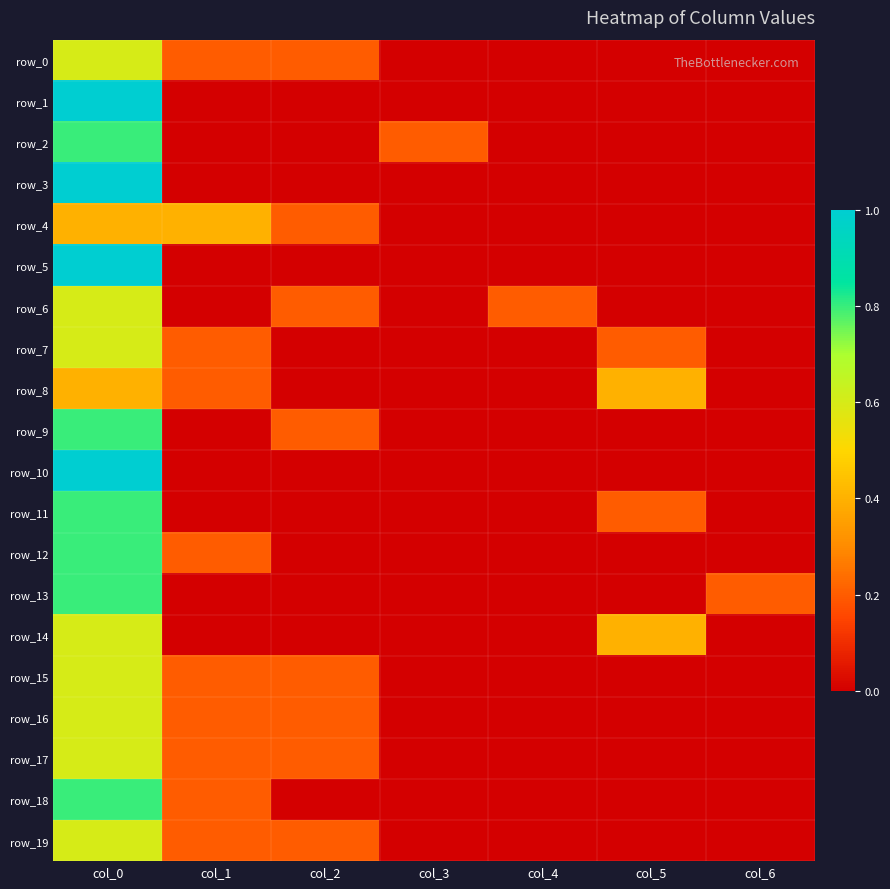

Reading left to right, extract all data points from this chart.

row_0: col_0=0.6	col_1=0.2	col_2=0.2	col_3=0.0	col_4=0.0	col_5=0.0	col_6=0.0
row_1: col_0=1.0	col_1=0.0	col_2=0.0	col_3=0.0	col_4=0.0	col_5=0.0	col_6=0.0
row_2: col_0=0.8	col_1=0.0	col_2=0.0	col_3=0.2	col_4=0.0	col_5=0.0	col_6=0.0
row_3: col_0=1.0	col_1=0.0	col_2=0.0	col_3=0.0	col_4=0.0	col_5=0.0	col_6=0.0
row_4: col_0=0.4	col_1=0.4	col_2=0.2	col_3=0.0	col_4=0.0	col_5=0.0	col_6=0.0
row_5: col_0=1.0	col_1=0.0	col_2=0.0	col_3=0.0	col_4=0.0	col_5=0.0	col_6=0.0
row_6: col_0=0.6	col_1=0.0	col_2=0.2	col_3=0.0	col_4=0.2	col_5=0.0	col_6=0.0
row_7: col_0=0.6	col_1=0.2	col_2=0.0	col_3=0.0	col_4=0.0	col_5=0.2	col_6=0.0
row_8: col_0=0.4	col_1=0.2	col_2=0.0	col_3=0.0	col_4=0.0	col_5=0.4	col_6=0.0
row_9: col_0=0.8	col_1=0.0	col_2=0.2	col_3=0.0	col_4=0.0	col_5=0.0	col_6=0.0
row_10: col_0=1.0	col_1=0.0	col_2=0.0	col_3=0.0	col_4=0.0	col_5=0.0	col_6=0.0
row_11: col_0=0.8	col_1=0.0	col_2=0.0	col_3=0.0	col_4=0.0	col_5=0.2	col_6=0.0
row_12: col_0=0.8	col_1=0.2	col_2=0.0	col_3=0.0	col_4=0.0	col_5=0.0	col_6=0.0
row_13: col_0=0.8	col_1=0.0	col_2=0.0	col_3=0.0	col_4=0.0	col_5=0.0	col_6=0.2
row_14: col_0=0.6	col_1=0.0	col_2=0.0	col_3=0.0	col_4=0.0	col_5=0.4	col_6=0.0
row_15: col_0=0.6	col_1=0.2	col_2=0.2	col_3=0.0	col_4=0.0	col_5=0.0	col_6=0.0
row_16: col_0=0.6	col_1=0.2	col_2=0.2	col_3=0.0	col_4=0.0	col_5=0.0	col_6=0.0
row_17: col_0=0.6	col_1=0.2	col_2=0.2	col_3=0.0	col_4=0.0	col_5=0.0	col_6=0.0
row_18: col_0=0.8	col_1=0.2	col_2=0.0	col_3=0.0	col_4=0.0	col_5=0.0	col_6=0.0
row_19: col_0=0.6	col_1=0.2	col_2=0.2	col_3=0.0	col_4=0.0	col_5=0.0	col_6=0.0